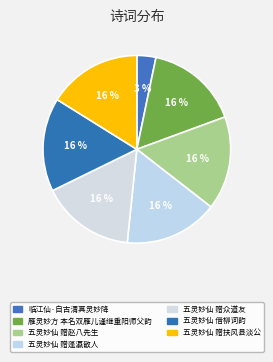

To the nearest percent, what is the combined percentage of 五灵妙仙 赠蓬瀛散人 and 雁灵妙方 本名双雁儿谨继重阳师父韵?

32%